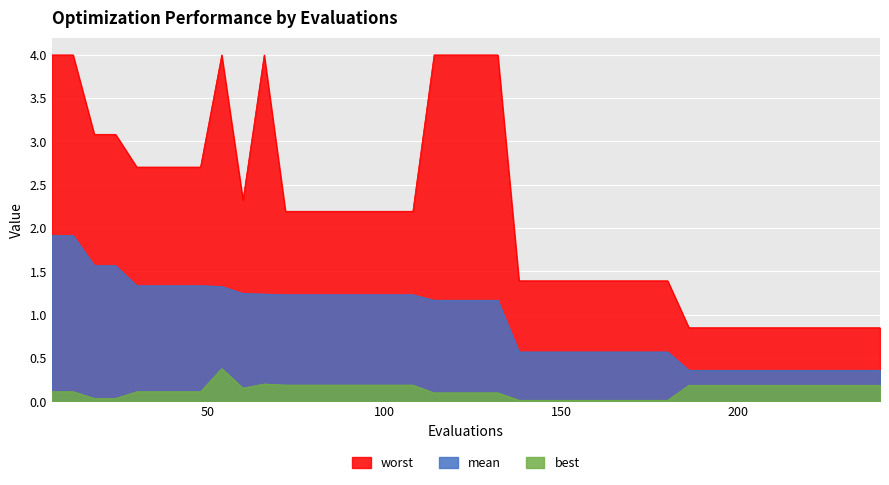

How many lines are shown in the chart?

3